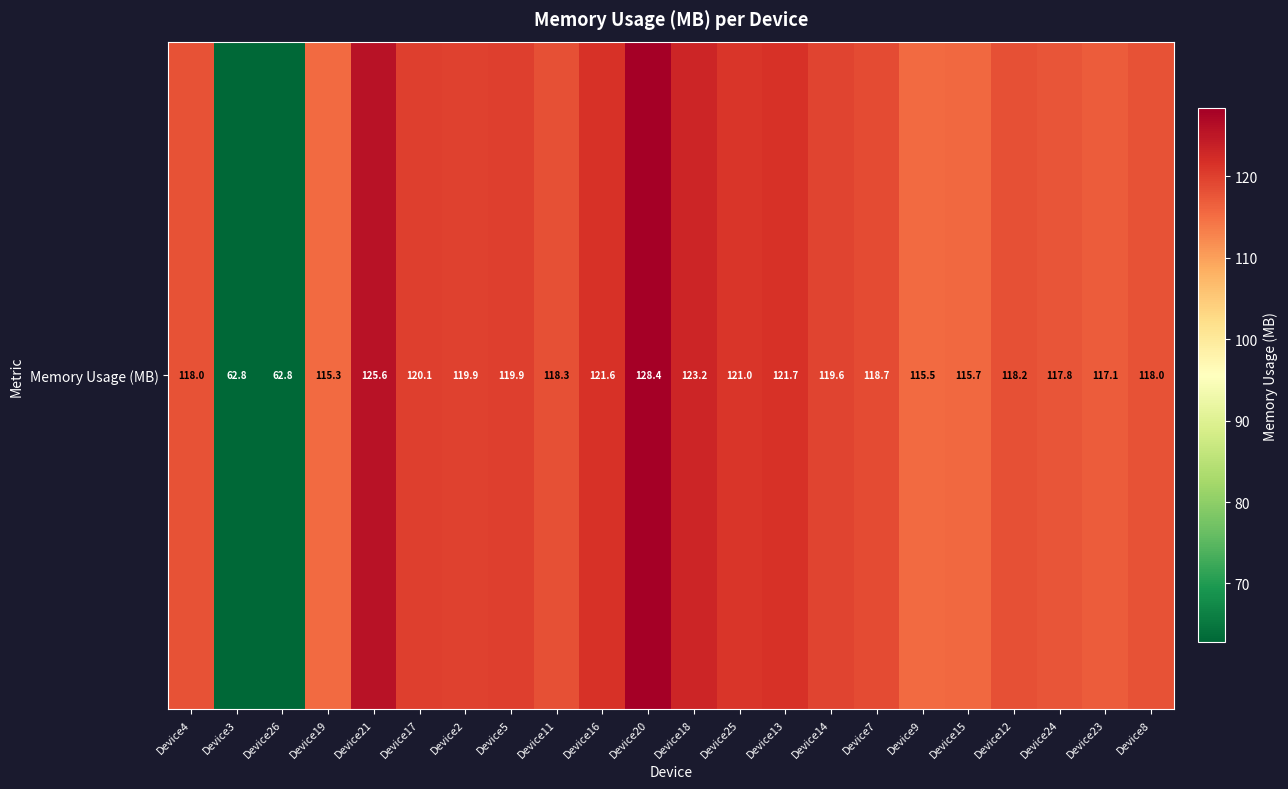

At which label is the value closest to 95?

Device19